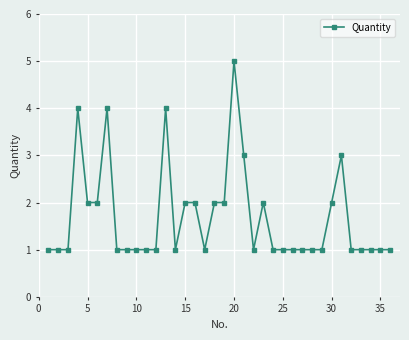

What is the value of the 30th point from the left?

2